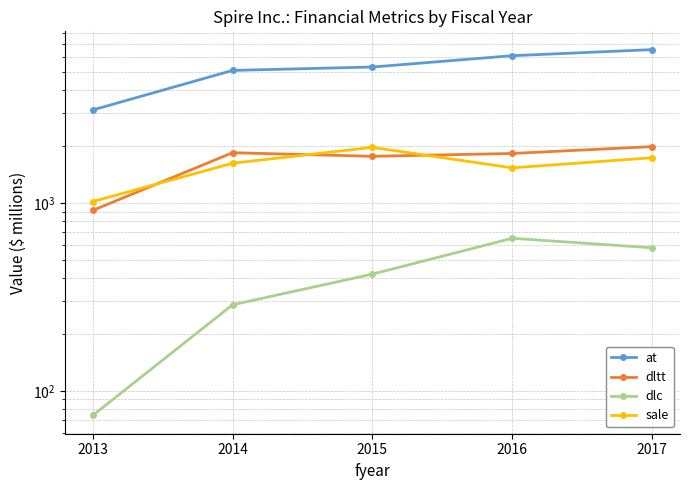

The sale series shows 2287.4 at 2016. True or false?

False